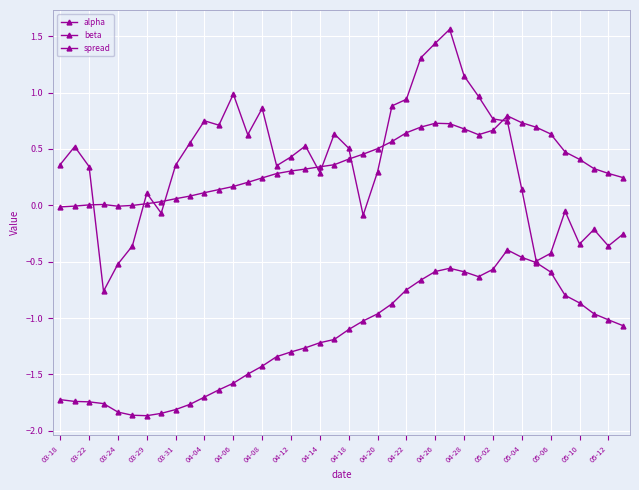

How many series are shown in this chart?

3